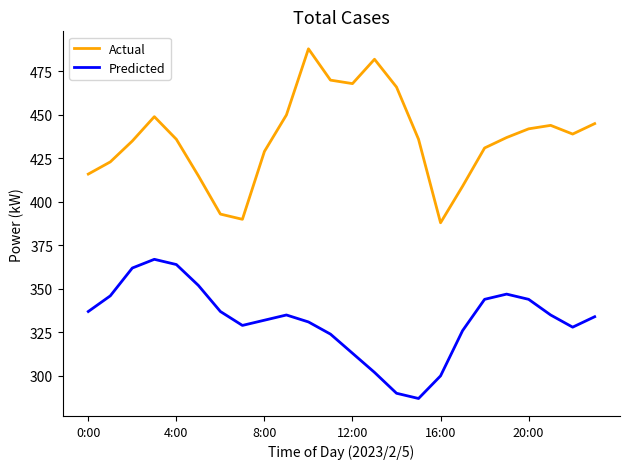

What is the minimum value shown in the chart?

287